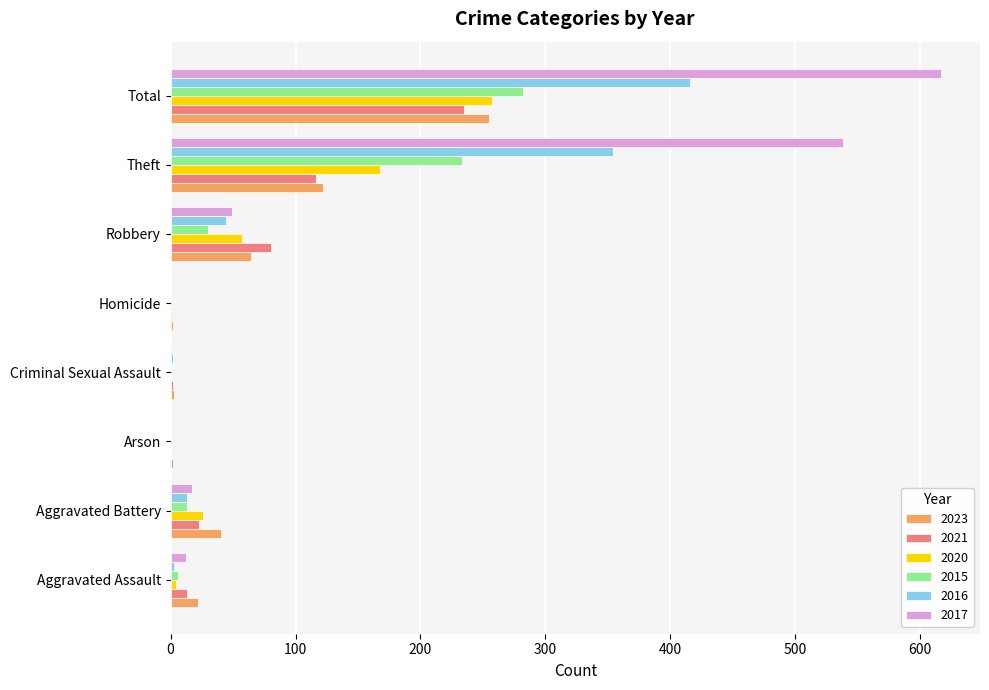

Which series has the largest range (max minus min)?

2017